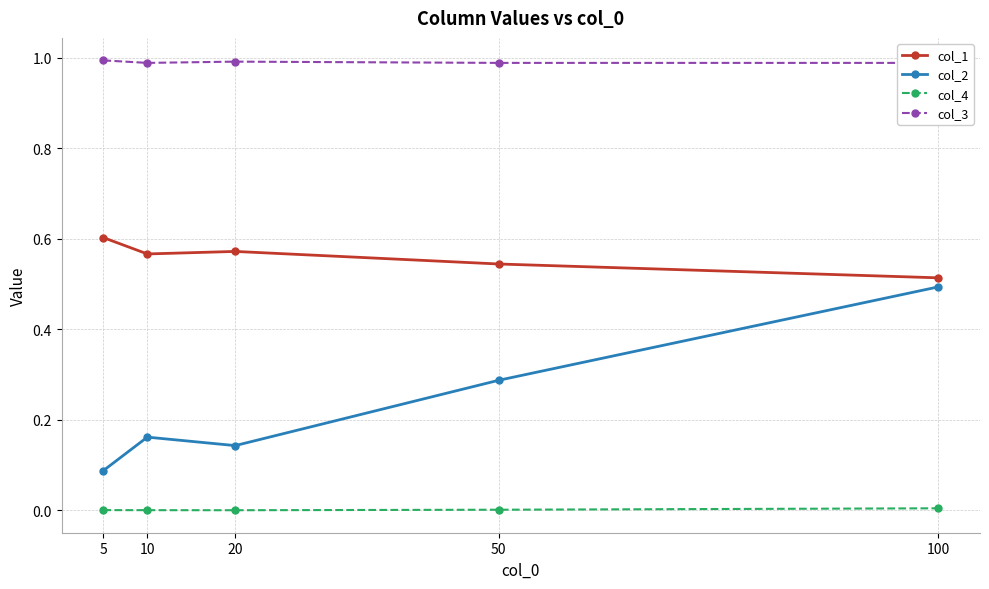

Where is col_2 nearest to the value 0?

5